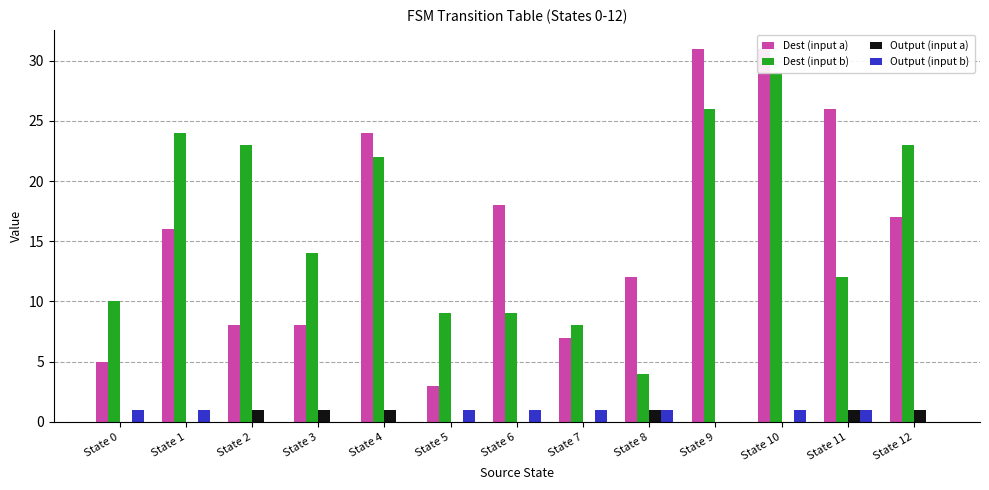

True or false: Dest (input a) has a value of 14 at State 3.

False